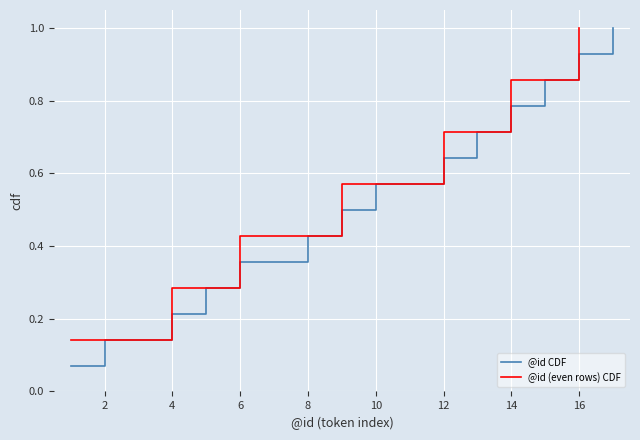

Reading right to left, what are all the values shown in this chart?

1.0	0.9	0.9	0.8	0.7	0.6	0.6	0.5	0.4	0.4	0.3	0.2	0.1	0.1